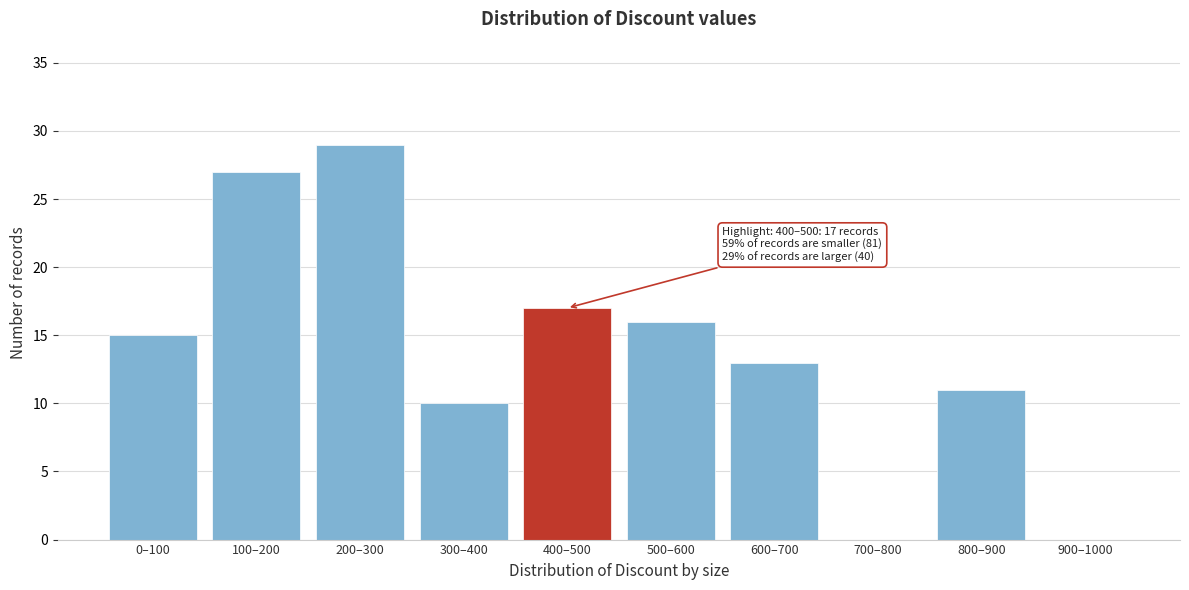

Reading left to right, extract all data points from this chart.

0–100=15	100–200=27	200–300=29	300–400=10	400–500=17	500–600=16	600–700=13	700–800=0	800–900=11	900–1000=0